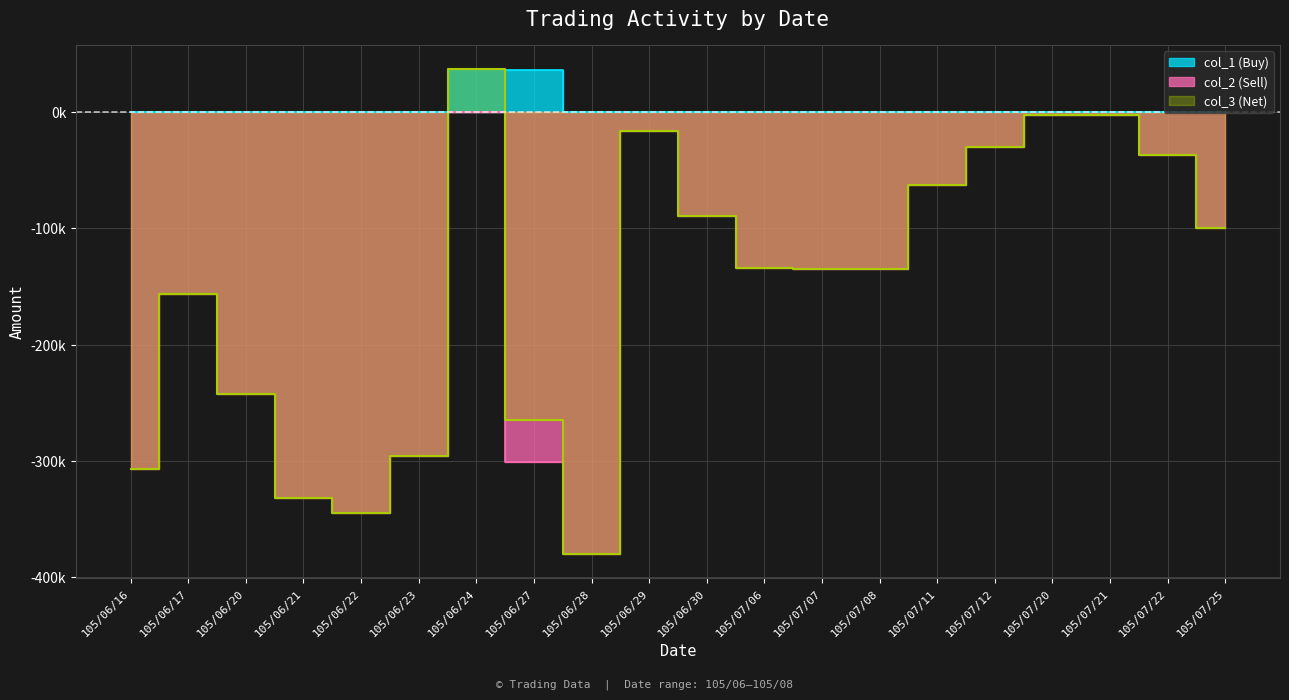

How many lines are shown in the chart?

3